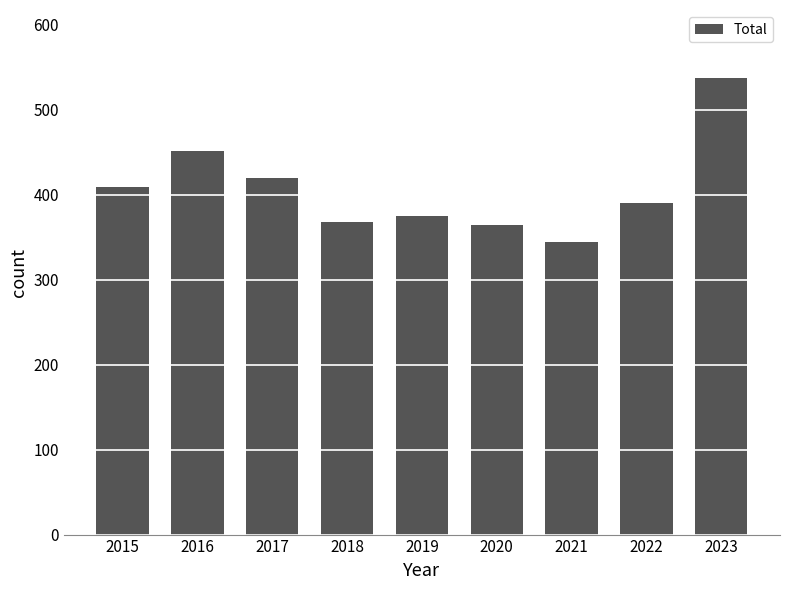

What is the difference between the maximum and minimum values?

192